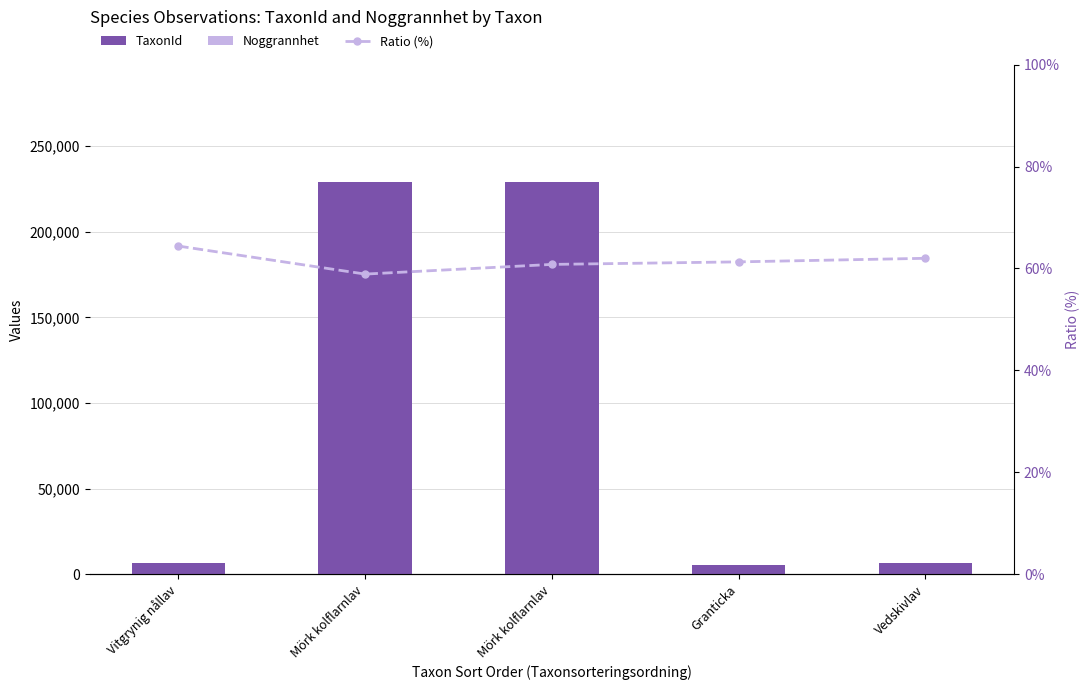

At which label is Noggrannhet closest to 10?

Vitgrynig nållav